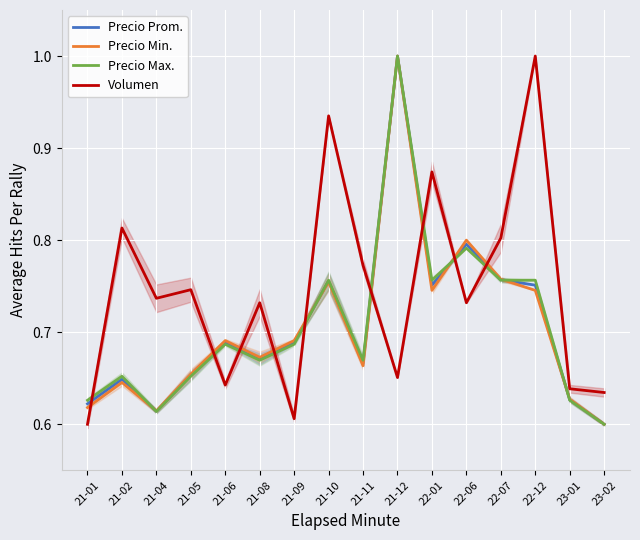

Read the Precio Min. value at 22-07.

0.8